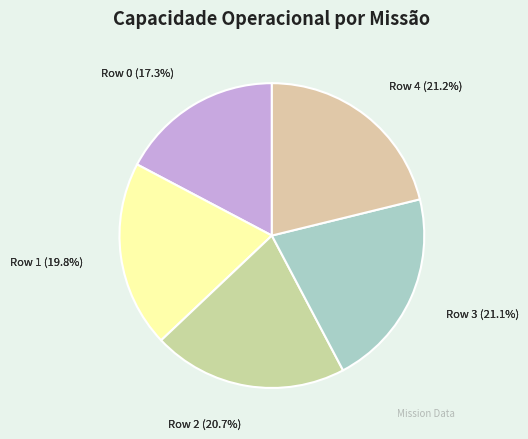

Count the number of slices in the pie.

5